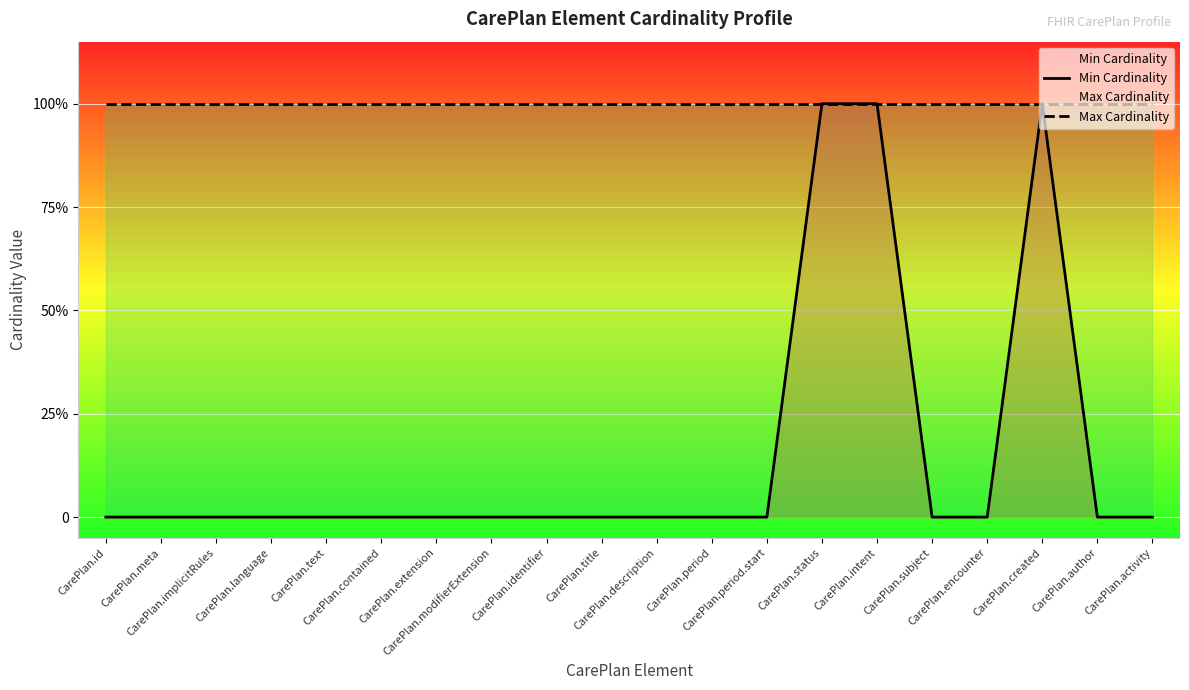

What is the label of the 11th point from the right?

CarePlan.title